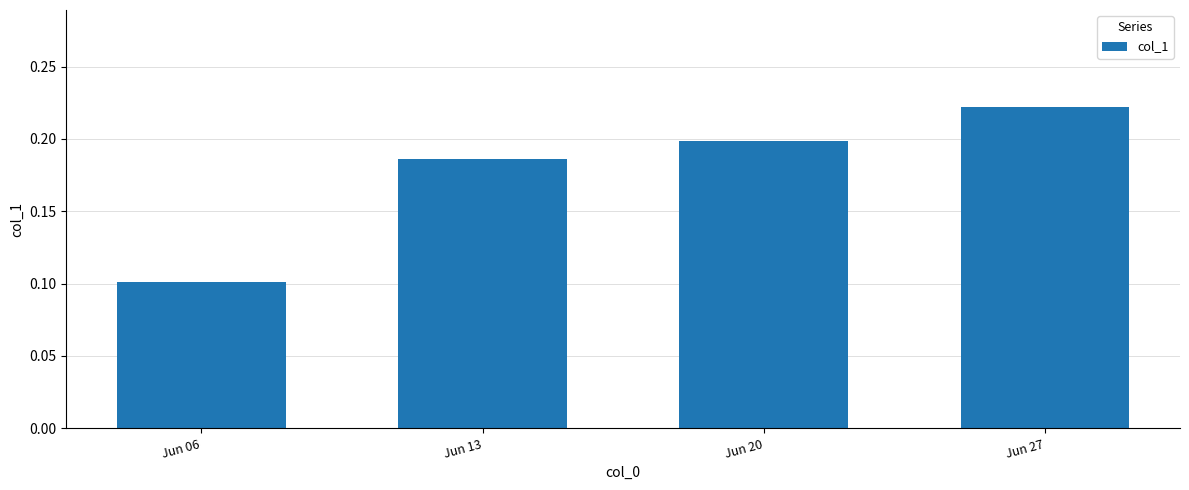

Rank the categories by value from highest to lowest.

Jun 27, Jun 20, Jun 13, Jun 06